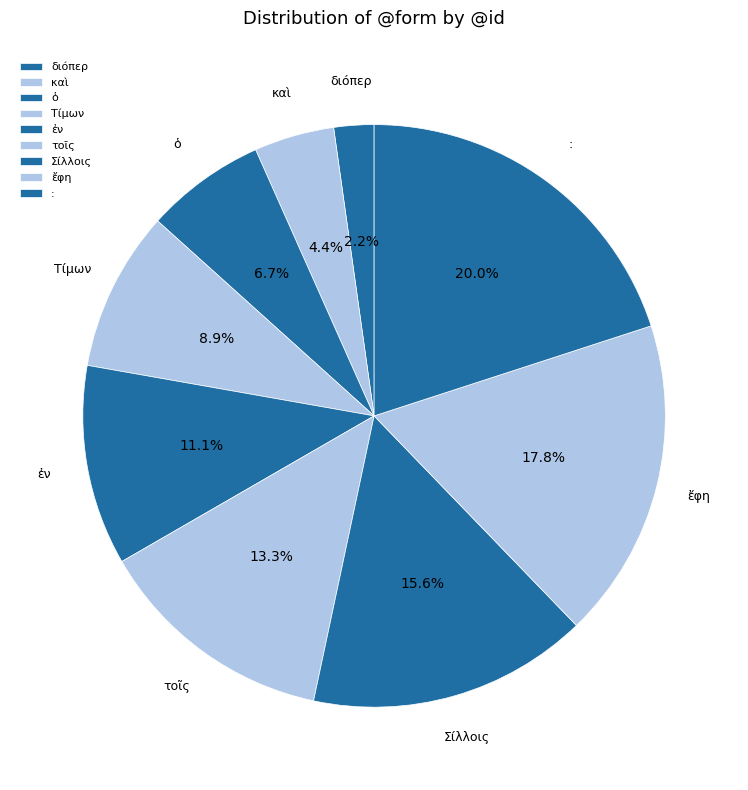

To the nearest percent, what portion does Τίμων represent?

9%